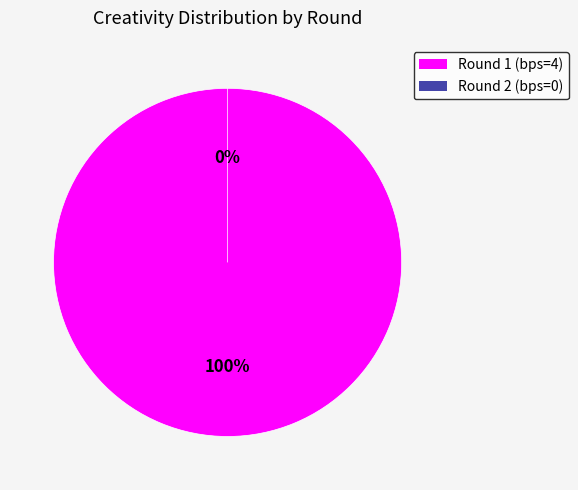

To the nearest percent, what is the combined percentage of Round 1 (bps=4) and Round 2 (bps=0)?

100%